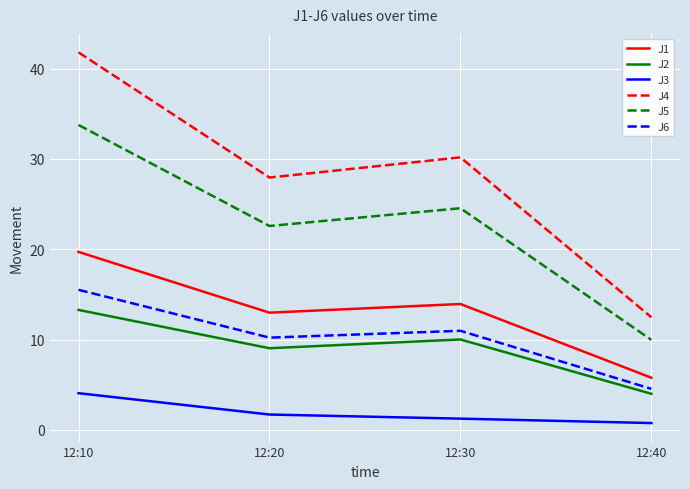

What is the minimum value for J3?

0.8